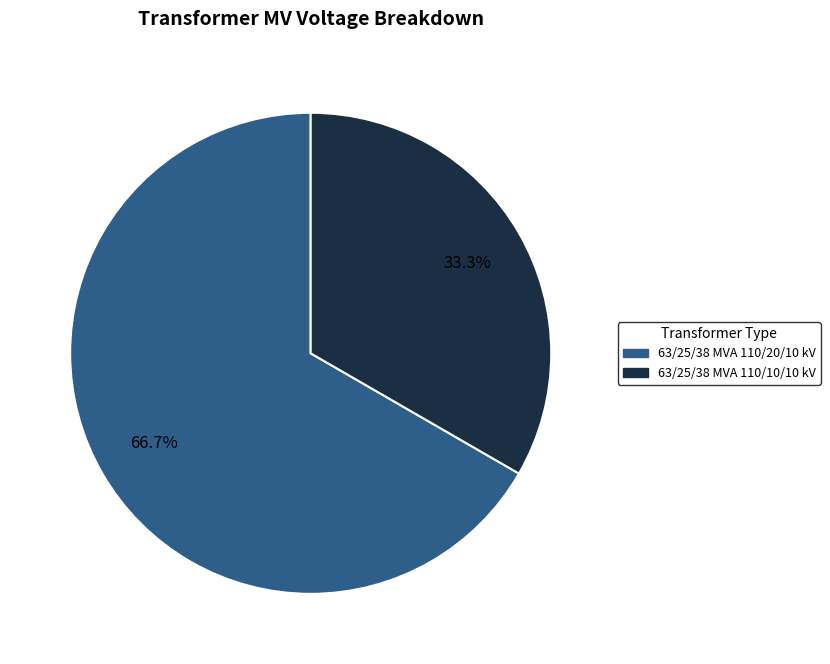

To the nearest percent, what is the combined percentage of 63/25/38 MVA 110/10/10 kV and 63/25/38 MVA 110/20/10 kV?

100%